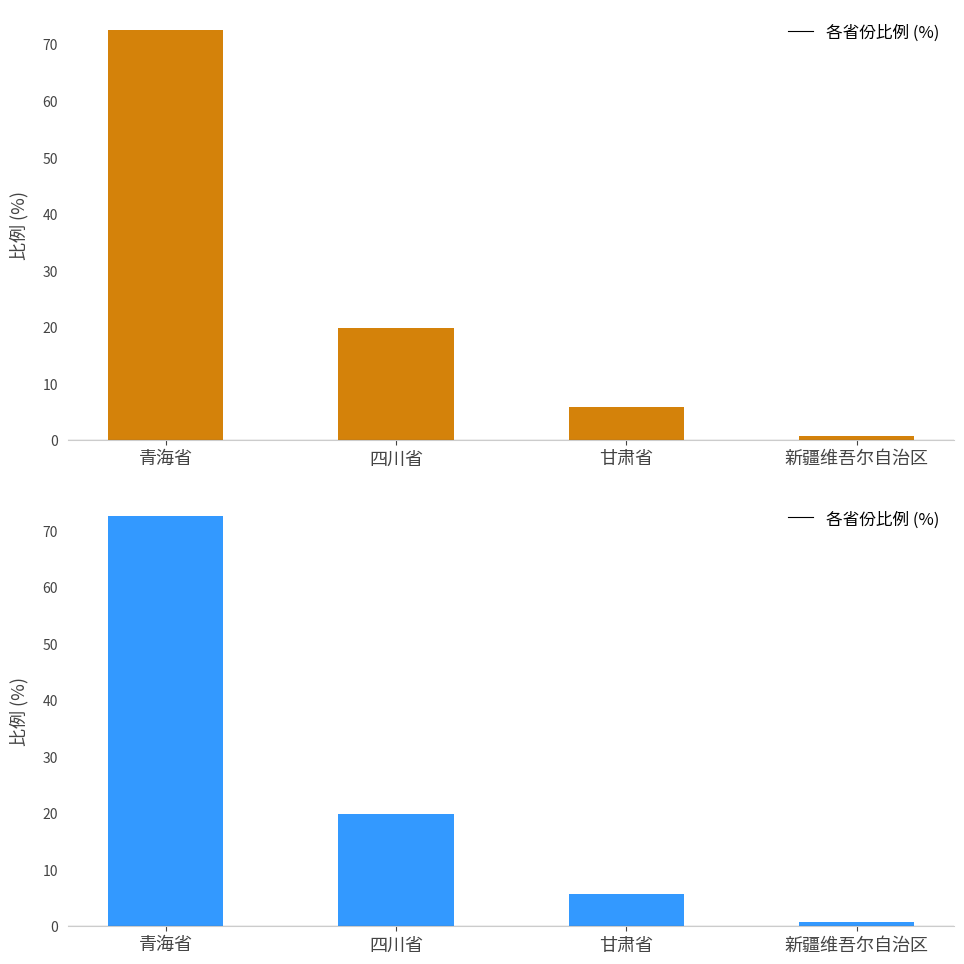

How many series are shown in this chart?

2